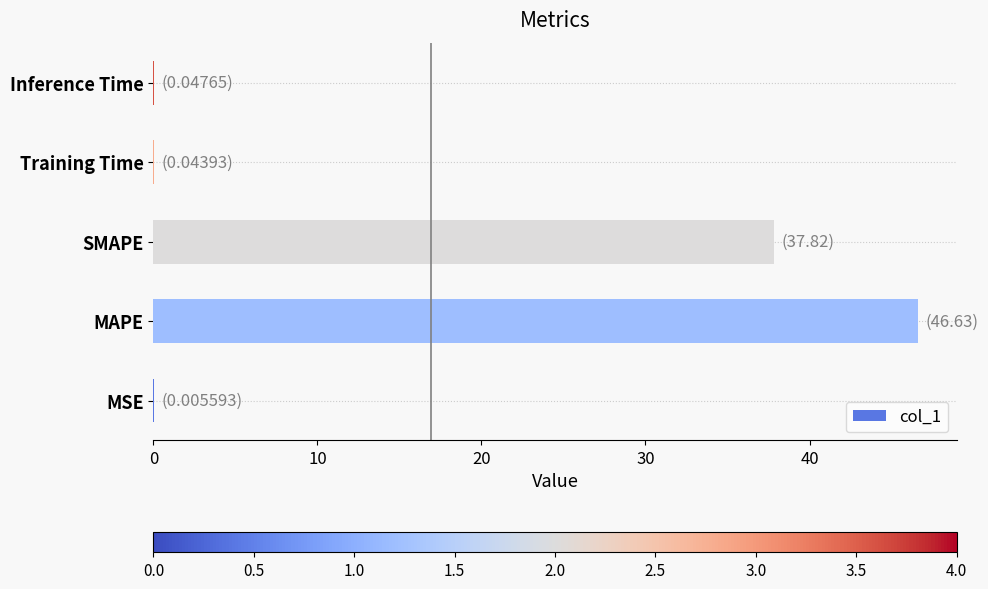

Between SMAPE and Inference Time, which is larger?

SMAPE